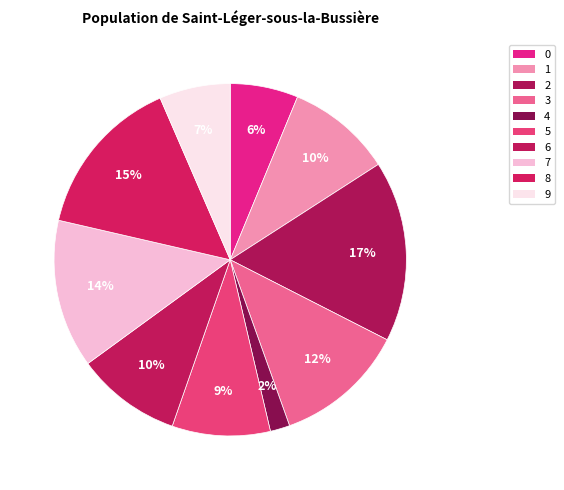

Count the number of slices in the pie.

10